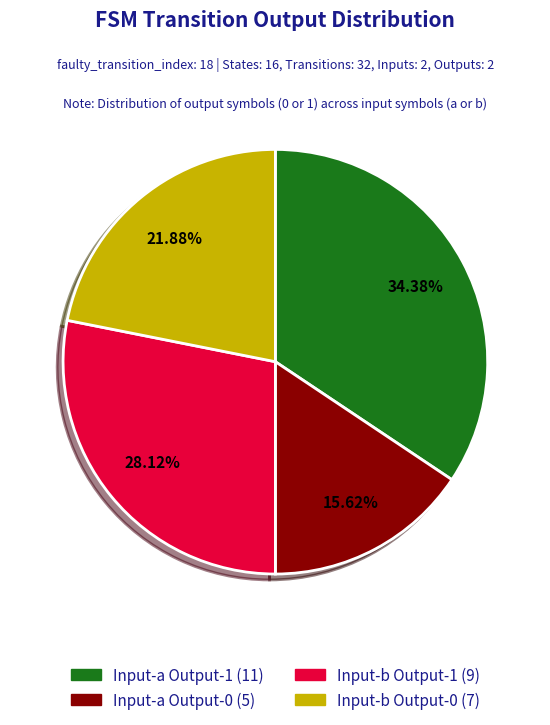

Does any single category account for the majority?

No